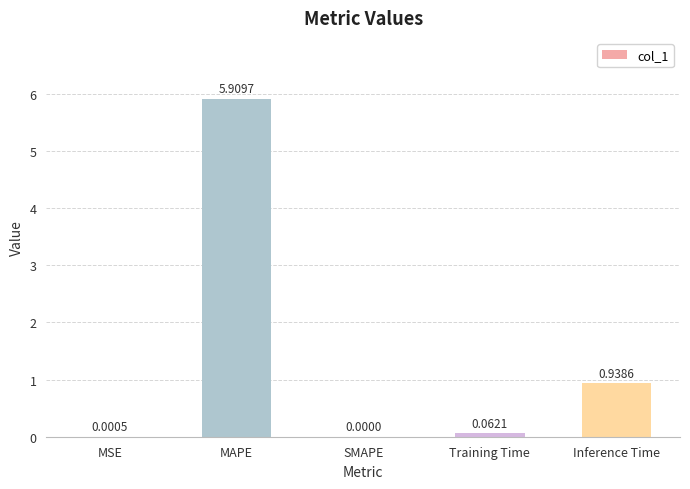

What is the change in value from MAPE to Training Time?

-5.8